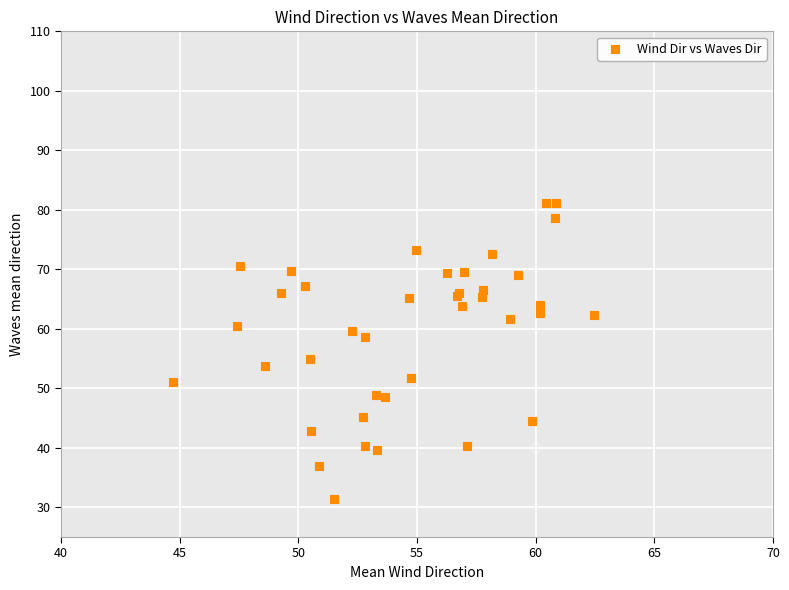

What Y value in the scatter plot is closest to 56?

54.9